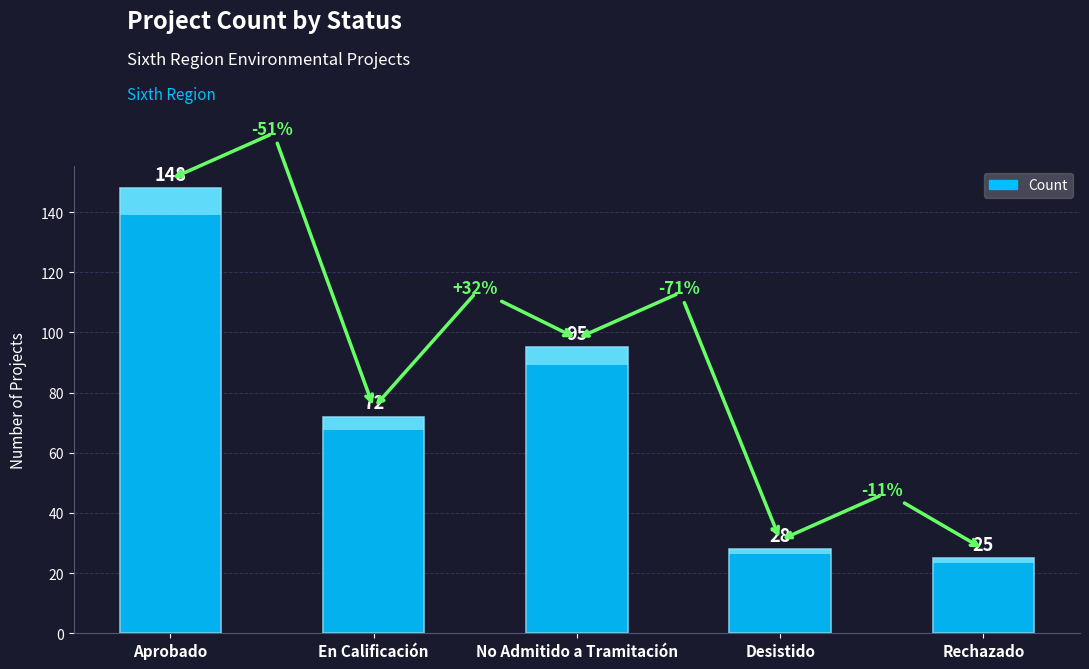

At which label is the value closest to 86?

No Admitido a Tramitación